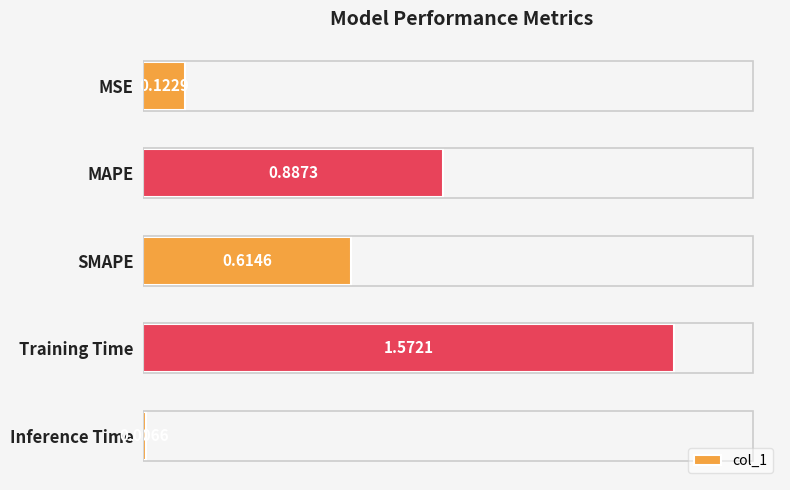

What is the sum of all values?

3.2